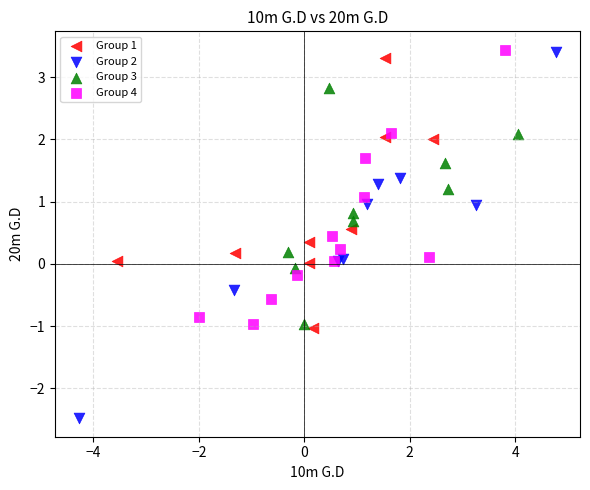

Which series contains the lowest Y value?

Group 2